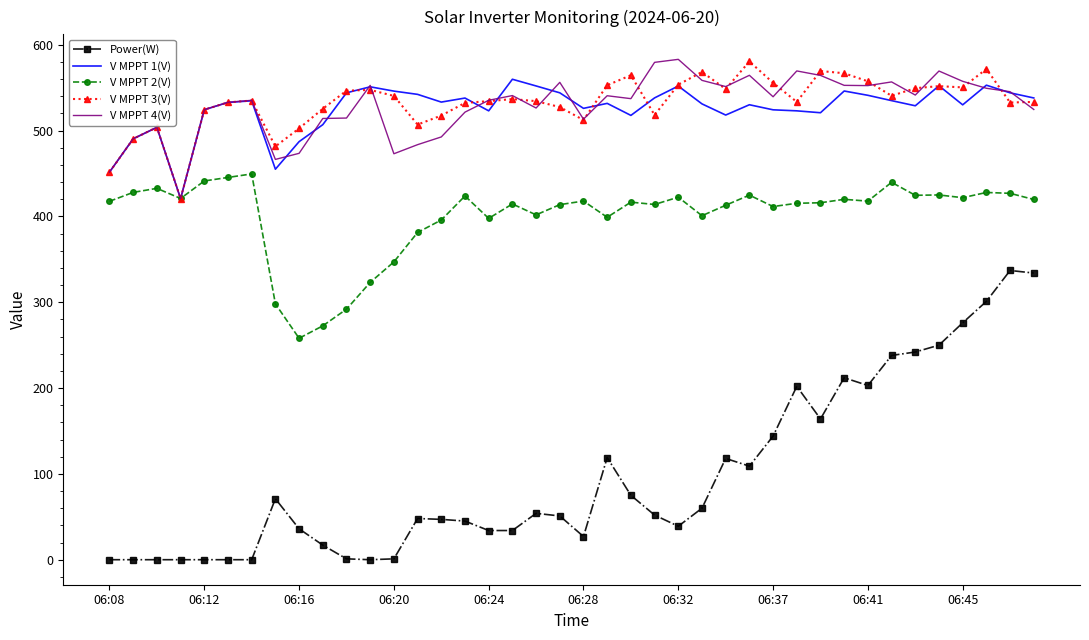

Which series has the largest range (max minus min)?

Power(W)